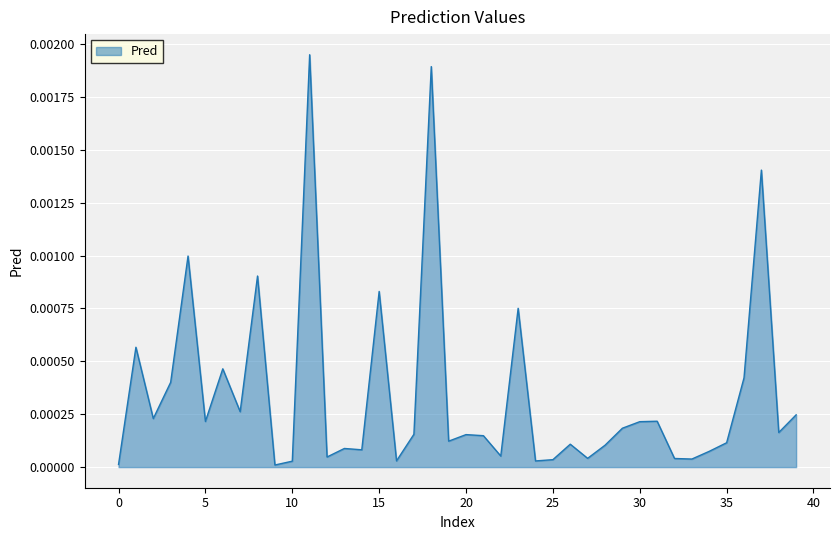

Which label corresponds to the largest value in the chart?

11